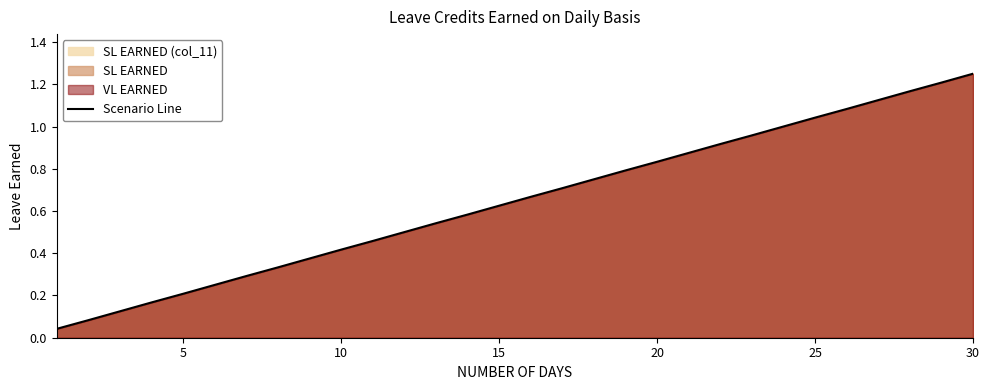

How many series are shown in this chart?

1